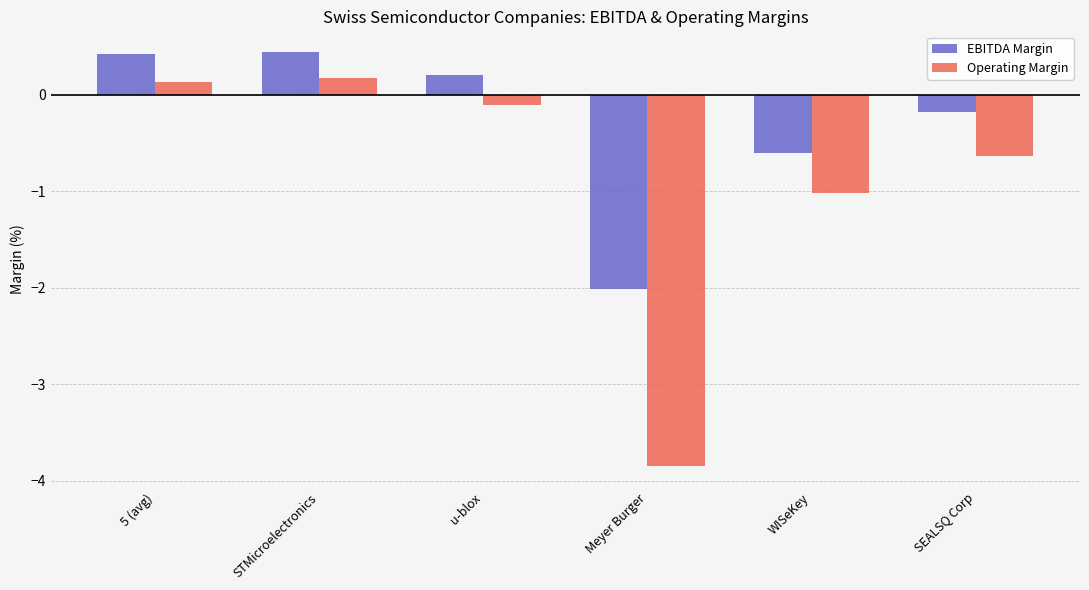

Which series has the largest total across all categories?

EBITDA Margin